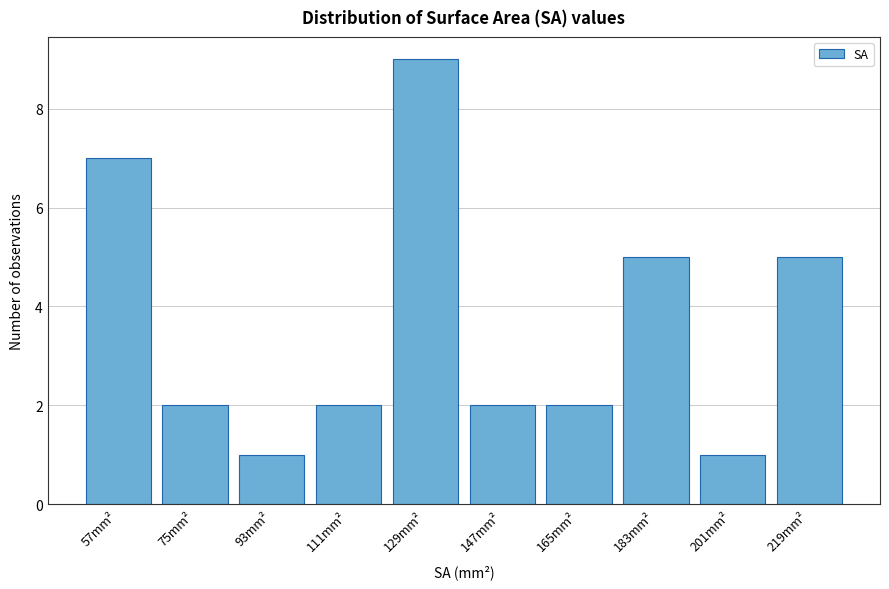

Reading left to right, what are all the values shown in this chart?

57mm²=7	75mm²=2	93mm²=1	111mm²=2	129mm²=9	147mm²=2	165mm²=2	183mm²=5	201mm²=1	219mm²=5